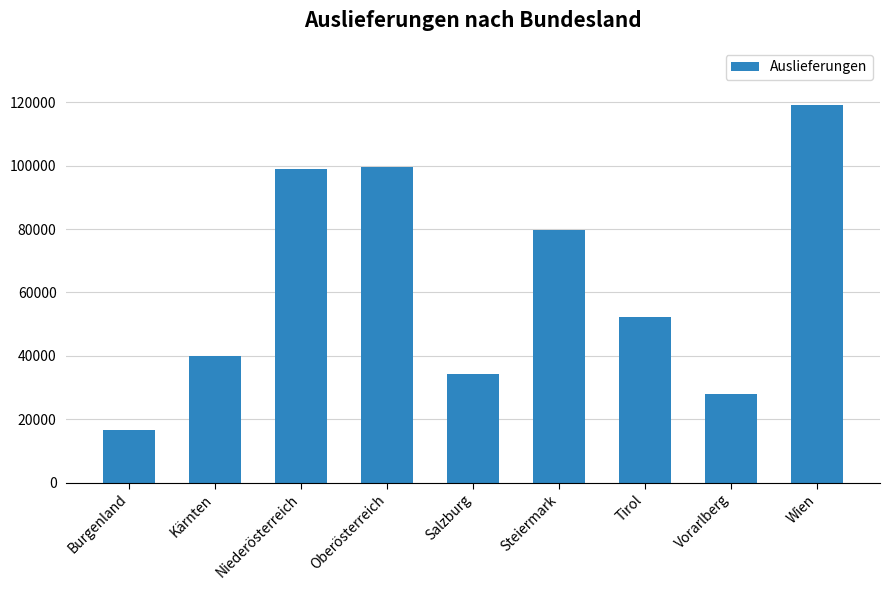

What position from the right is Niederösterreich?

7